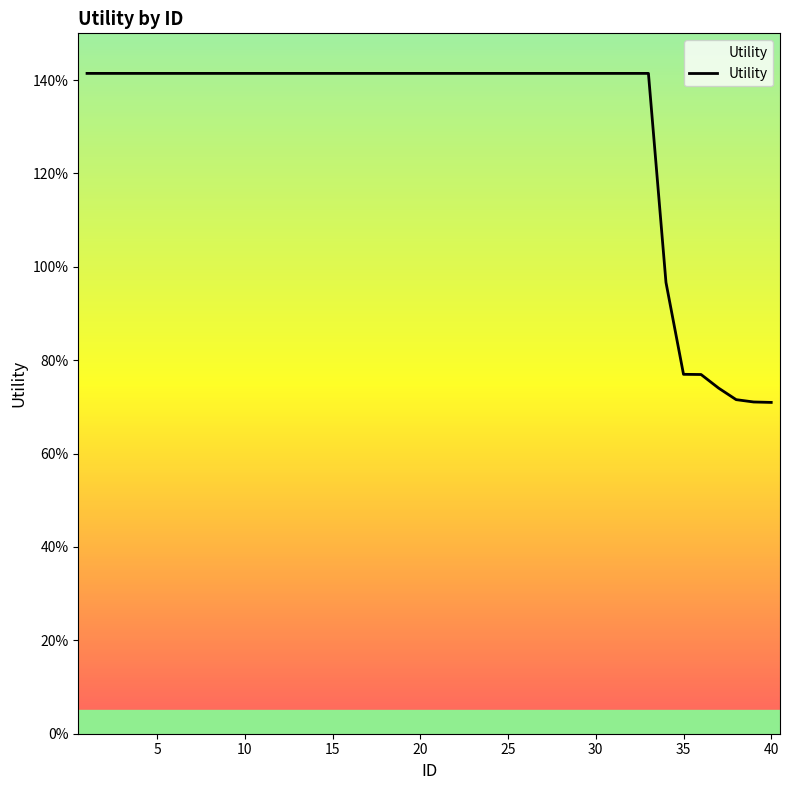

Is this an area chart (filled region under the line)?

No